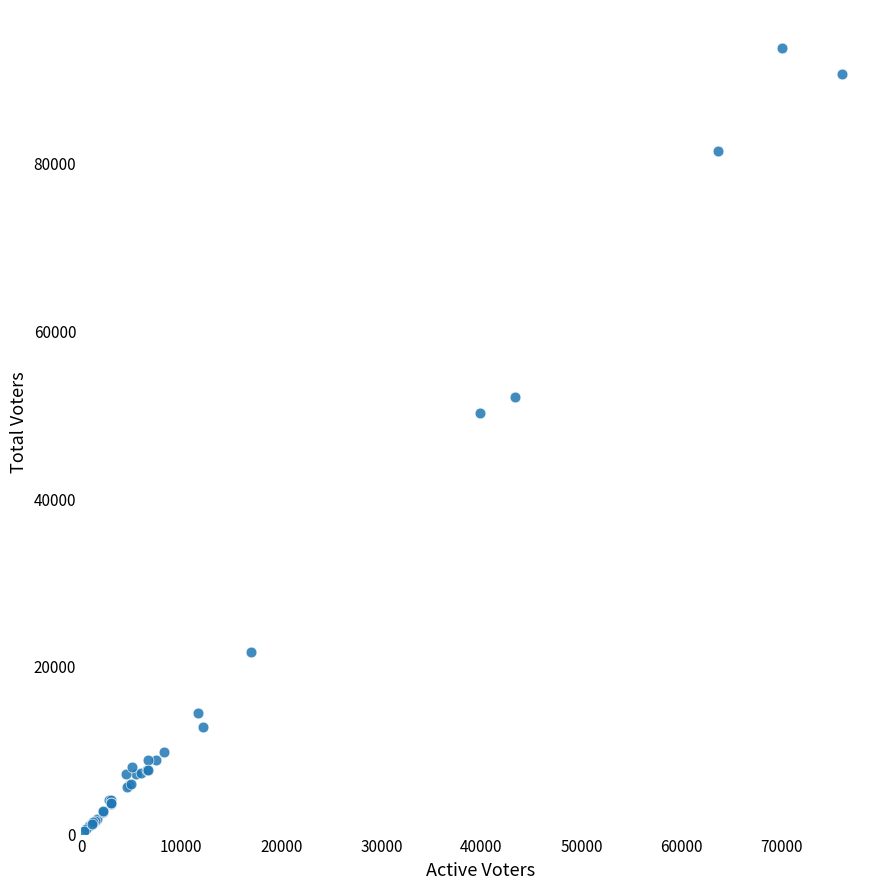

What Y value in the scatter plot is closest to 47006?

50151